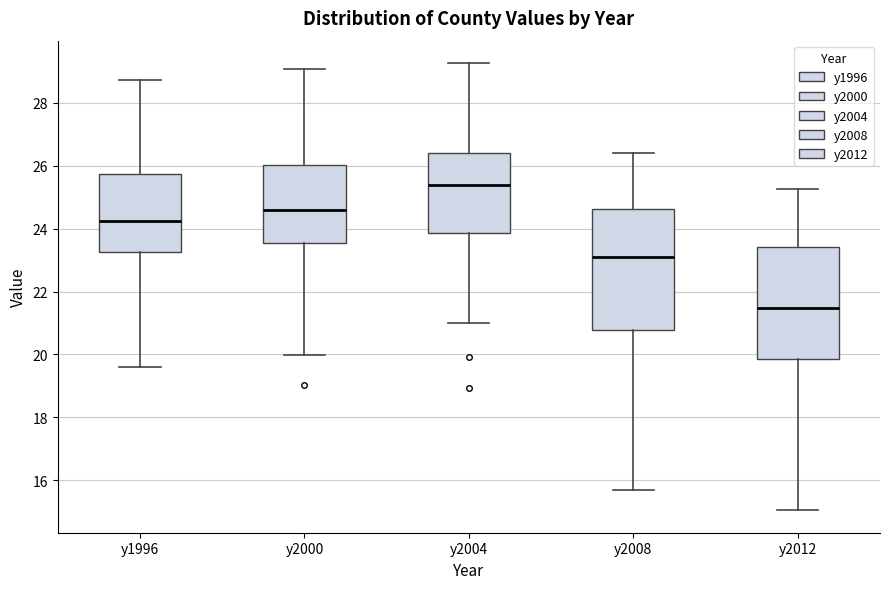

Reading left to right, transcribe this box plot: for each box, give where its median line is, the range the box spans, and where its two whiskers end, as read against the y-axis. The values are not printed on the chart, so give them approximately, as read against the axis.

y1996: median 24.2, box 23.2 to 25.8, whiskers 19.6 to 28.8
y2000: median 24.6, box 23.6 to 26.0, whiskers 20.0 to 29.0
y2004: median 25.4, box 23.8 to 26.4, whiskers 21.0 to 29.2
y2008: median 23.2, box 20.8 to 24.6, whiskers 15.8 to 26.4
y2012: median 21.4, box 19.8 to 23.4, whiskers 15.0 to 25.2